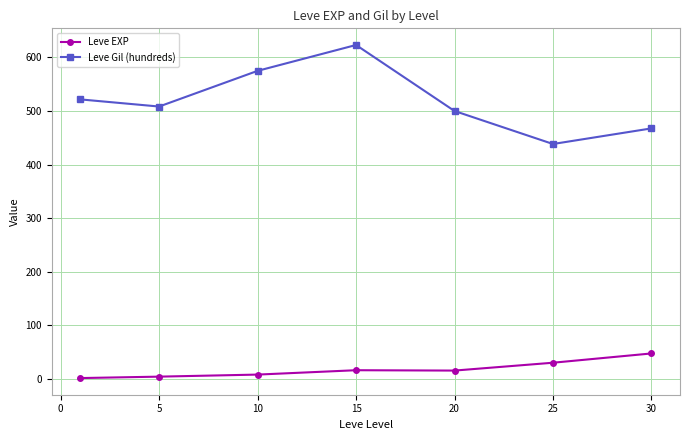

What is the sum of all Leve EXP values?

119.5